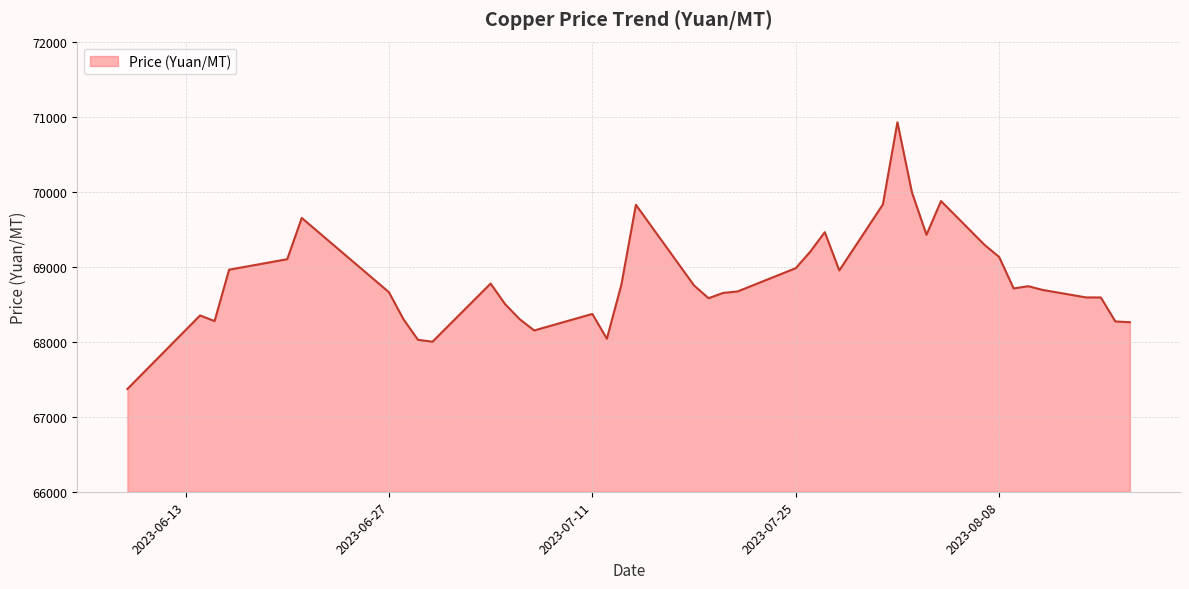

What is the smallest value displayed?

67370